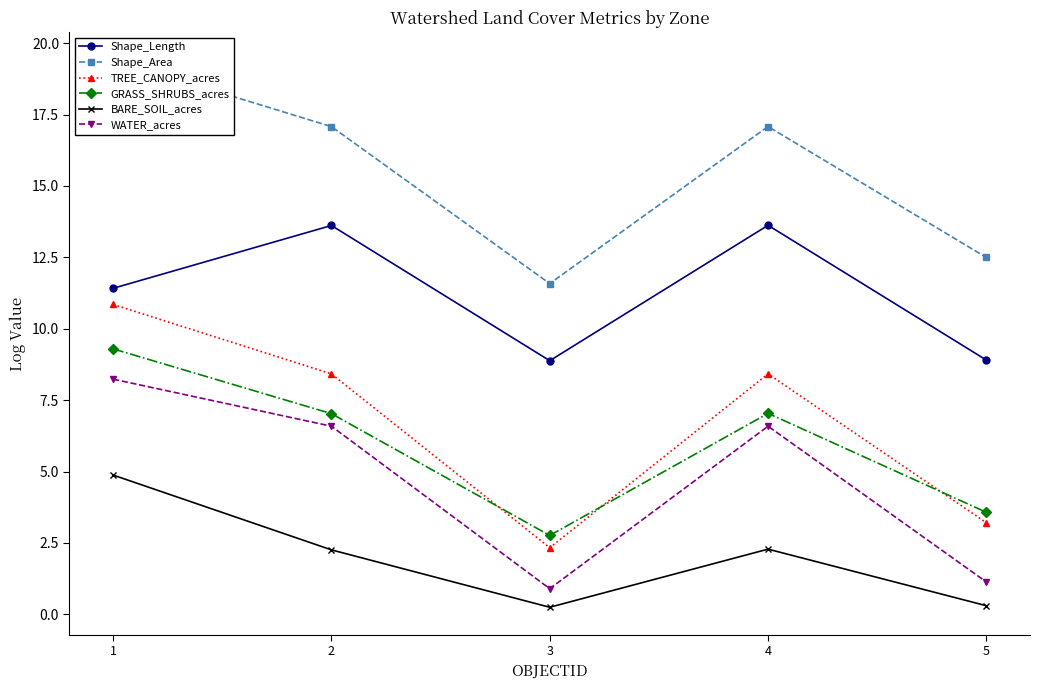

Is it true that TREE_CANOPY_acres equals 8.4 at 2?

True